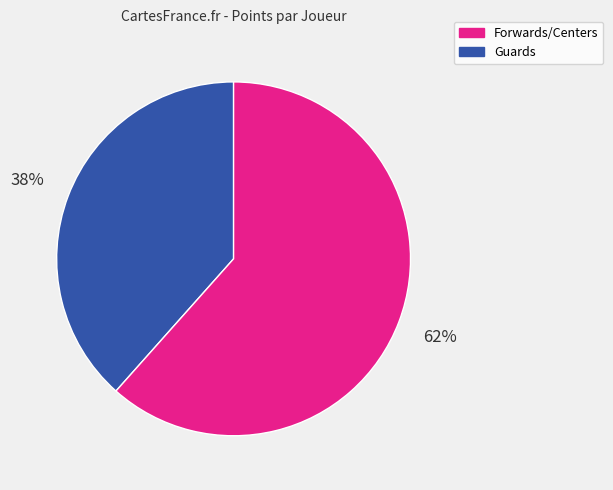

Does any single category account for the majority?

Yes